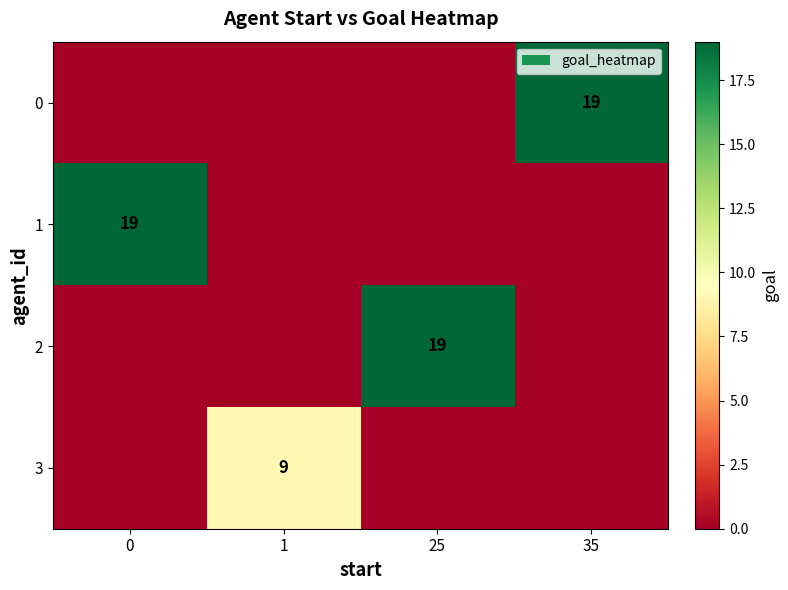

True or false: 3 has a value of 0 at 35.

True